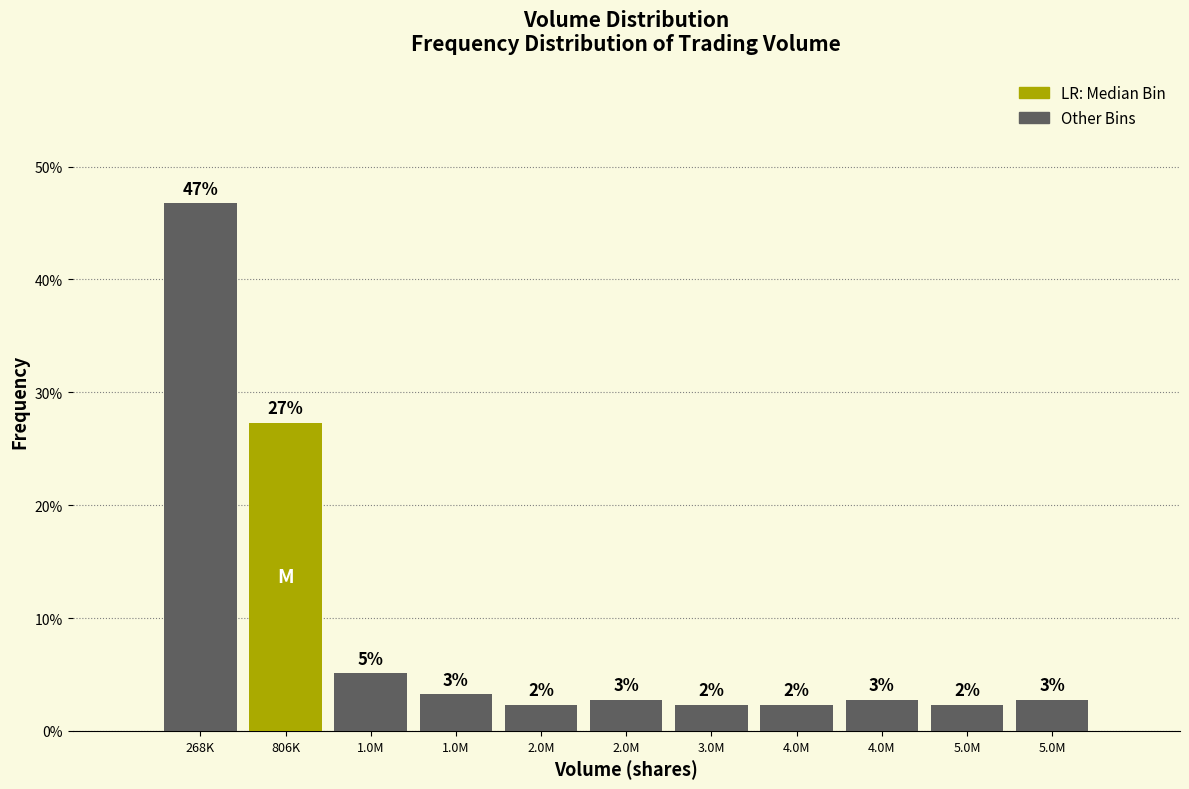

Does the chart contain any negative values?

No